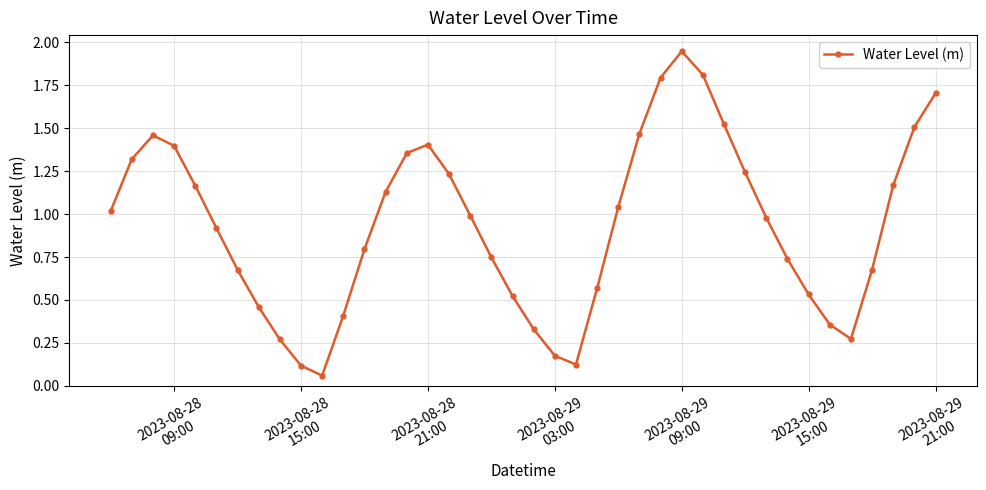

How many points are higher than both their immediate neighbors (excluding endpoints)?

3